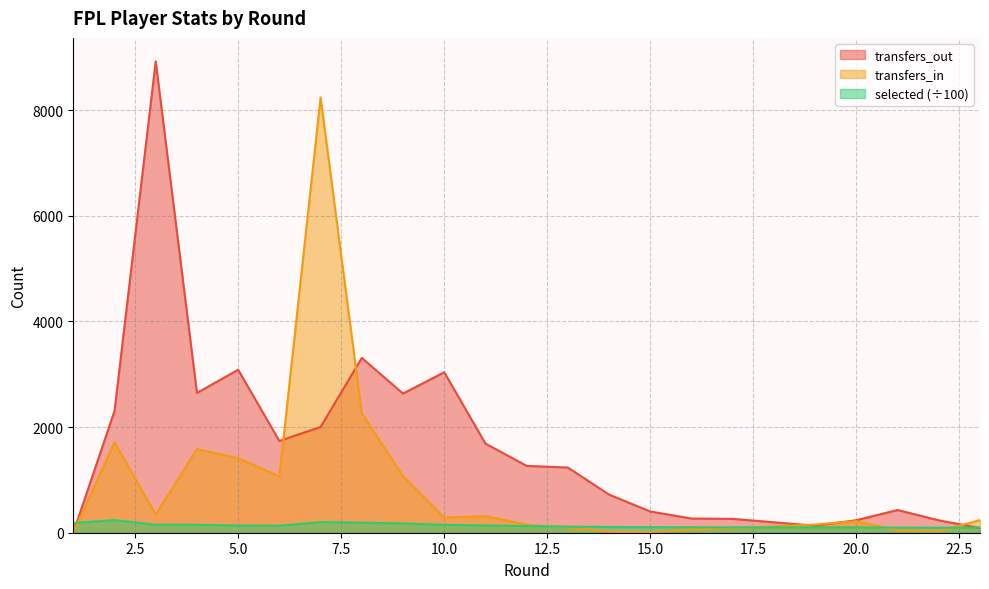

True or false: selected has more than 1 points higher than both neighbors.

True